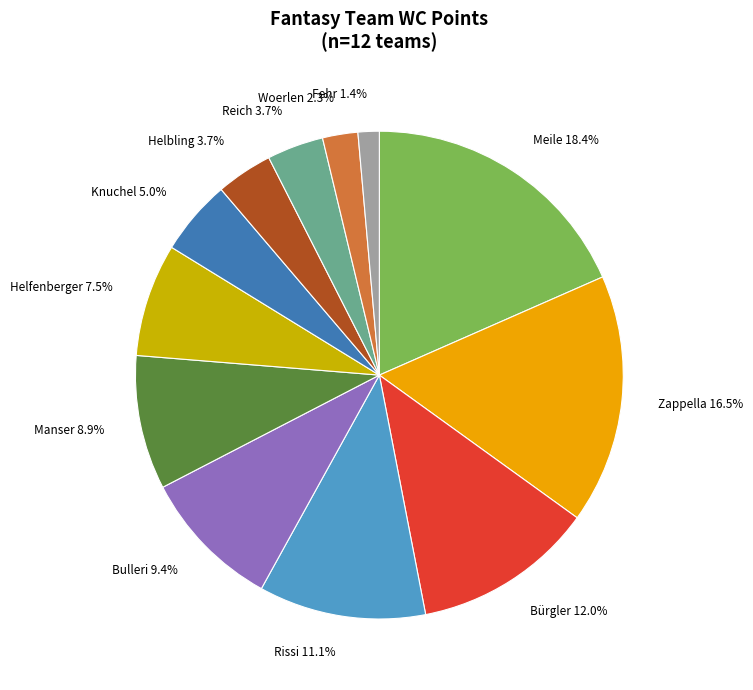

Which slice is the largest?

Meile